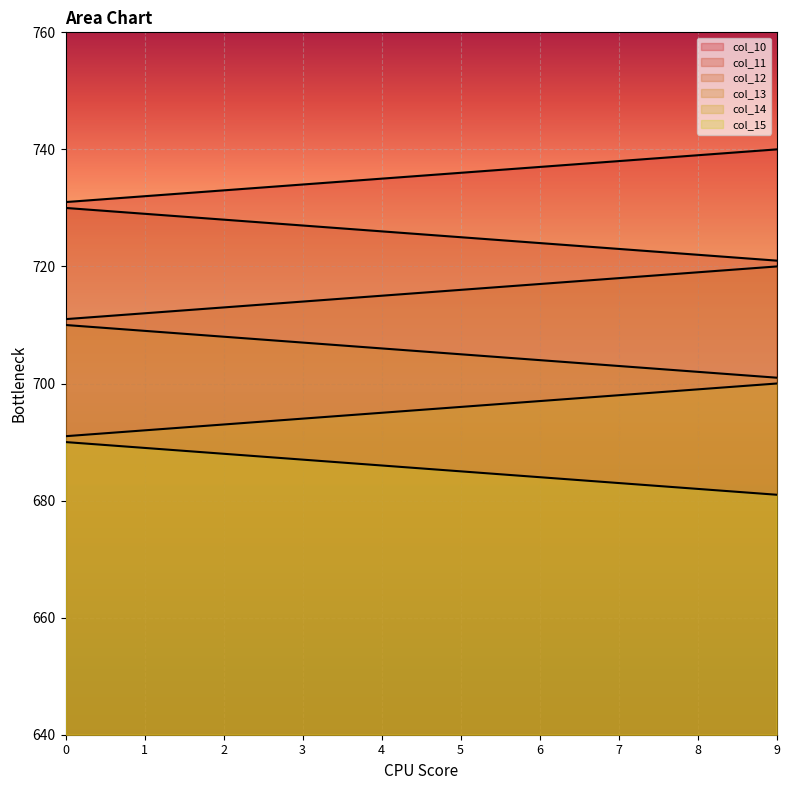

Rank the series by their maximum value, from highest to lowest.

col_10, col_11, col_12, col_13, col_14, col_15